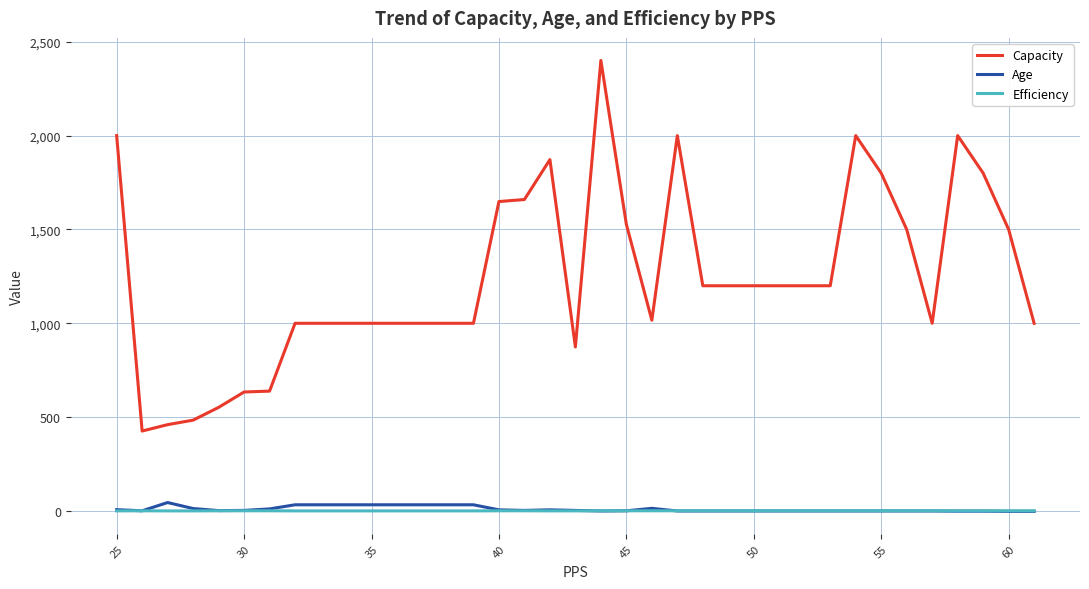

Does the chart display data point markers on the line(s)?

No